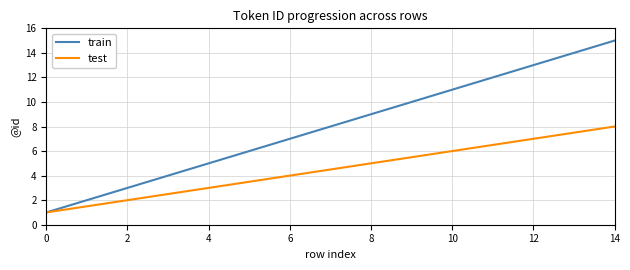

Which series has the largest total across all categories?

train